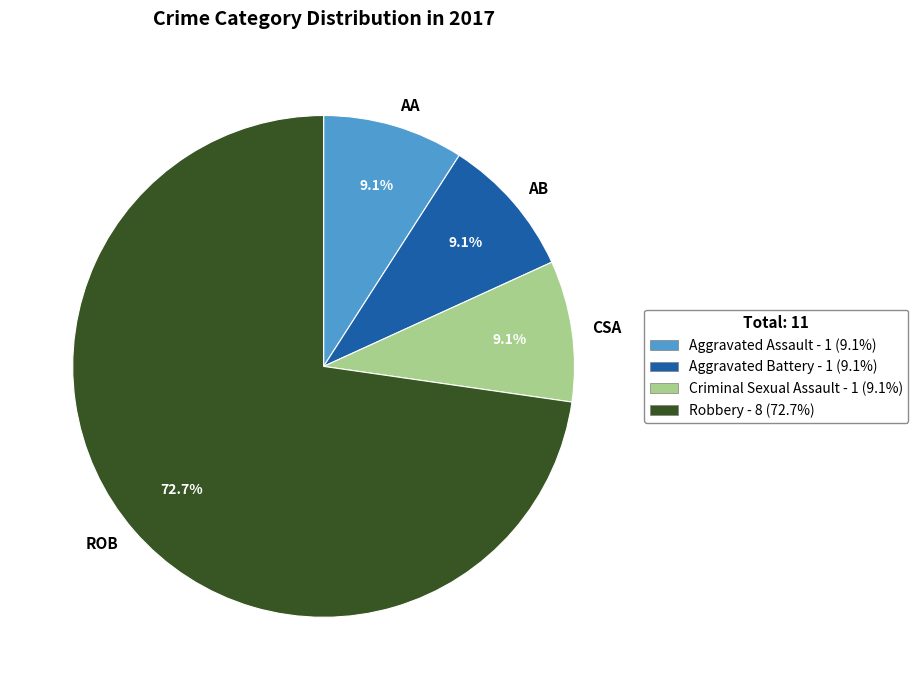

Count the number of slices in the pie.

4